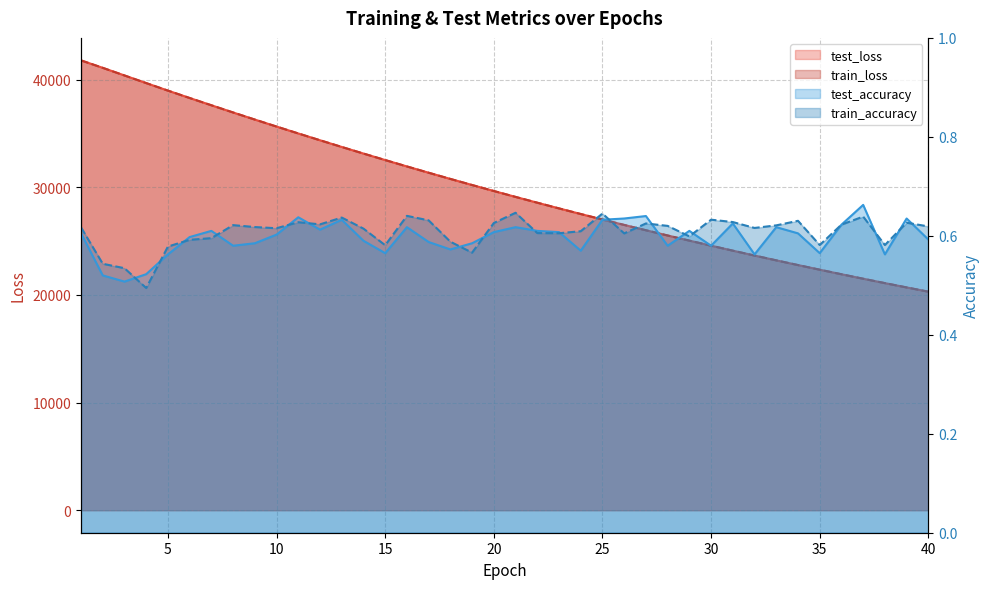

Which category has the highest value across all series?

1